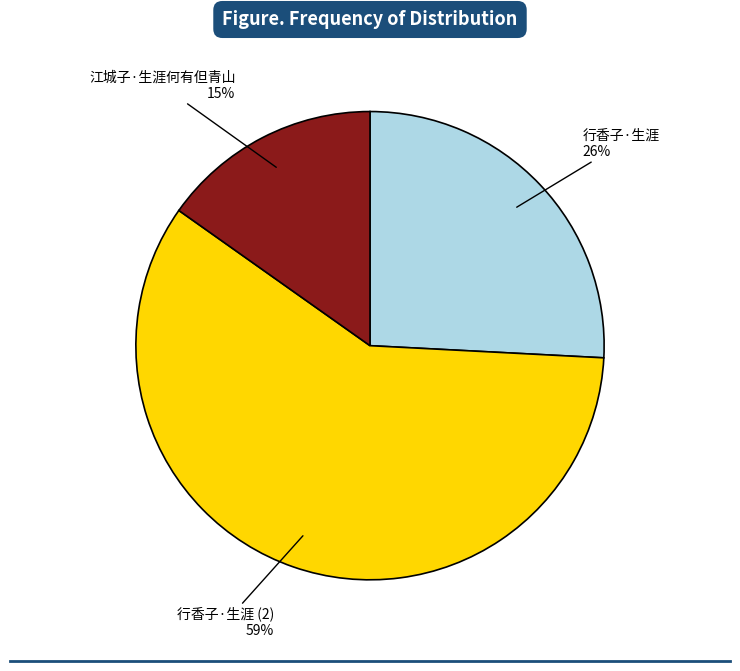

To the nearest percent, what is the average slice percentage?

33%